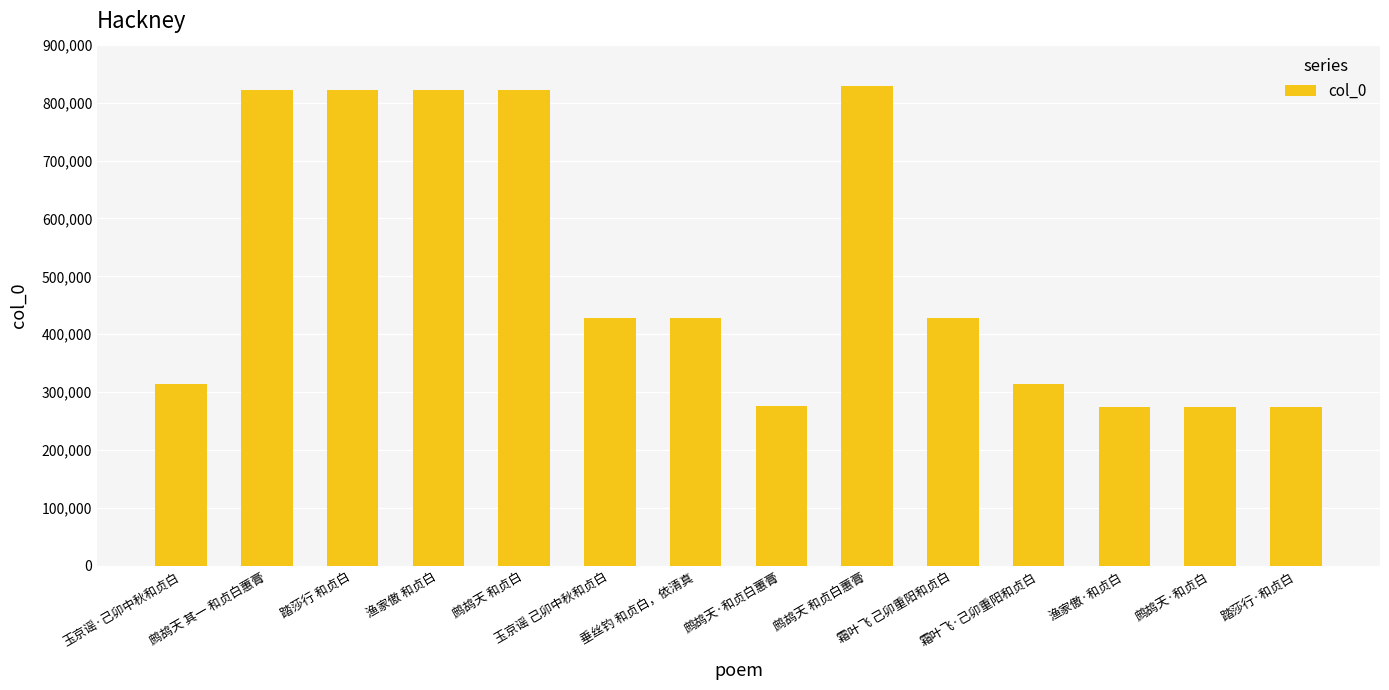

What is the change in value from 鹧鸪天 其一 和贞白蕙膏 to 渔家傲·和贞白?

-548179